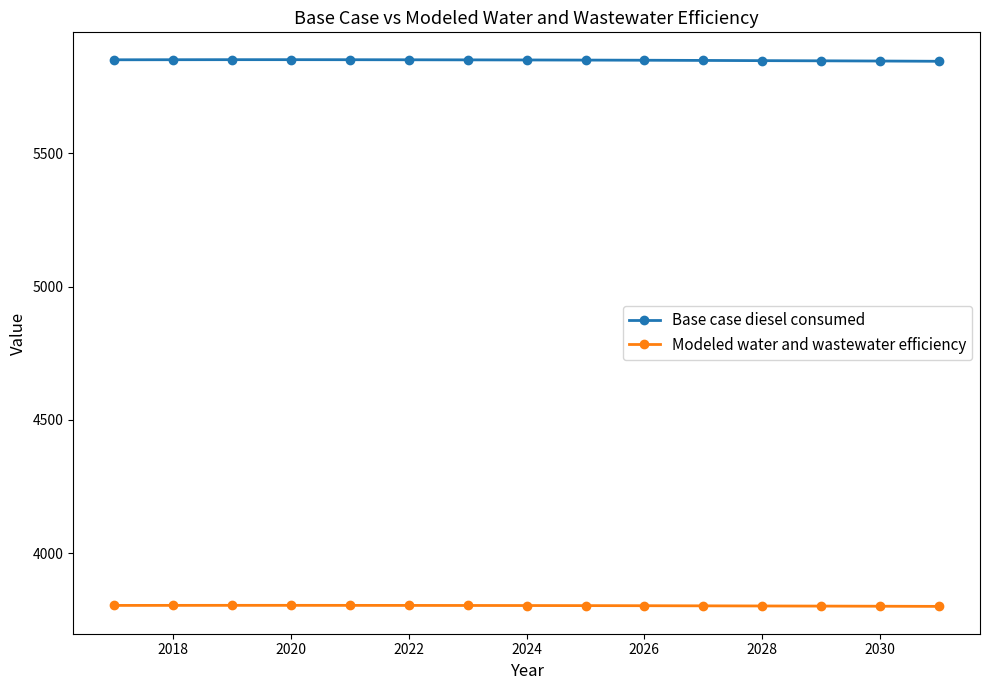

What is the minimum value shown in the chart?

3799.8